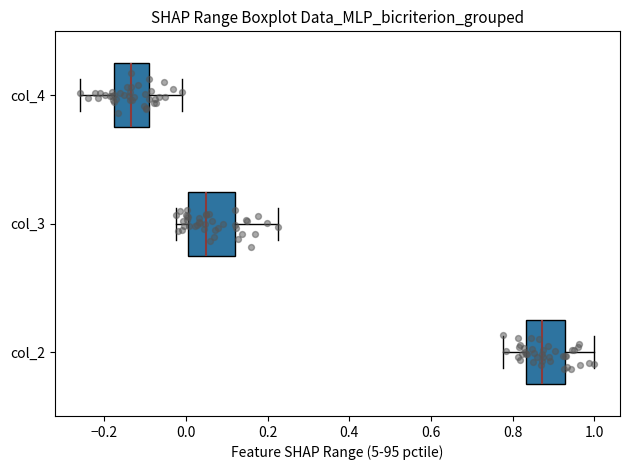

Where does the right whisker of the box for col_2 end on the x-axis? The values are not printed on the chart, so give them approximately, as read against the axis.

1.00